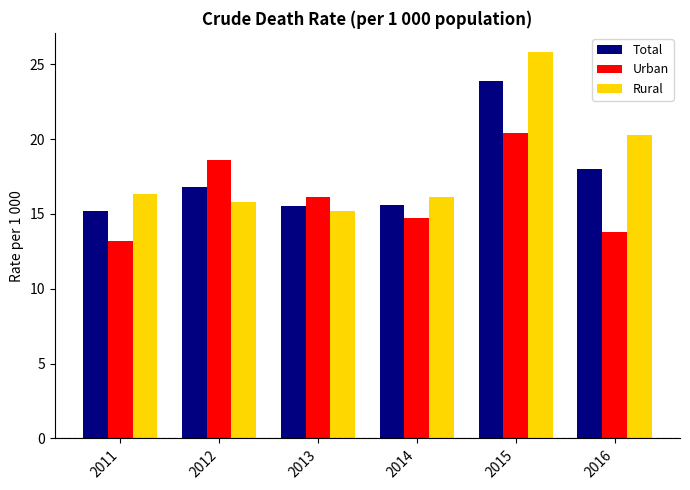

What is the difference between the maximum and second lowest values in the Urban series?

6.6